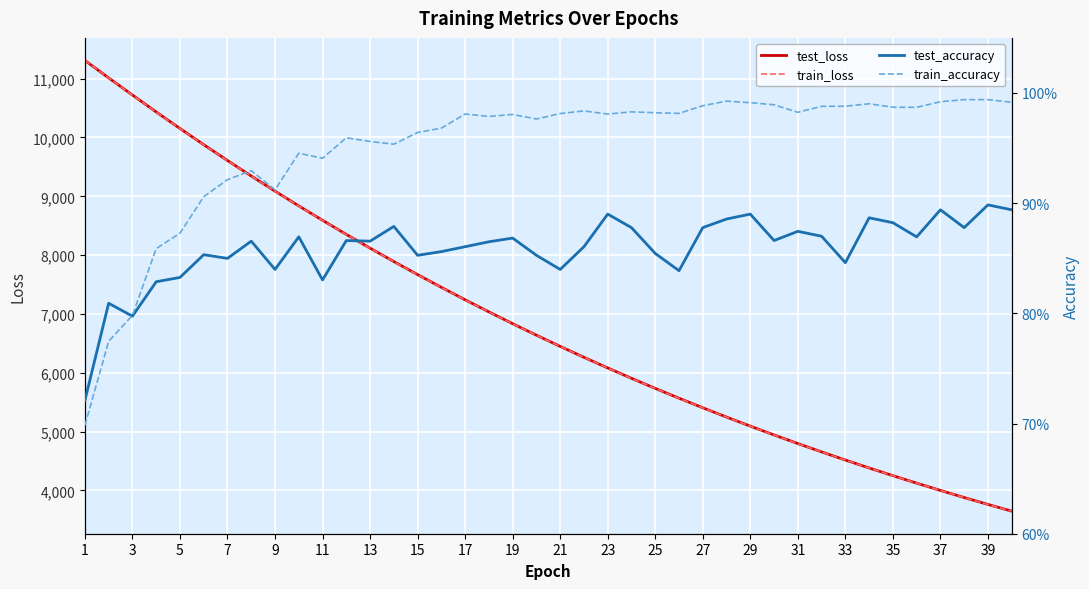

What is the maximum value for train_loss?

11309.8